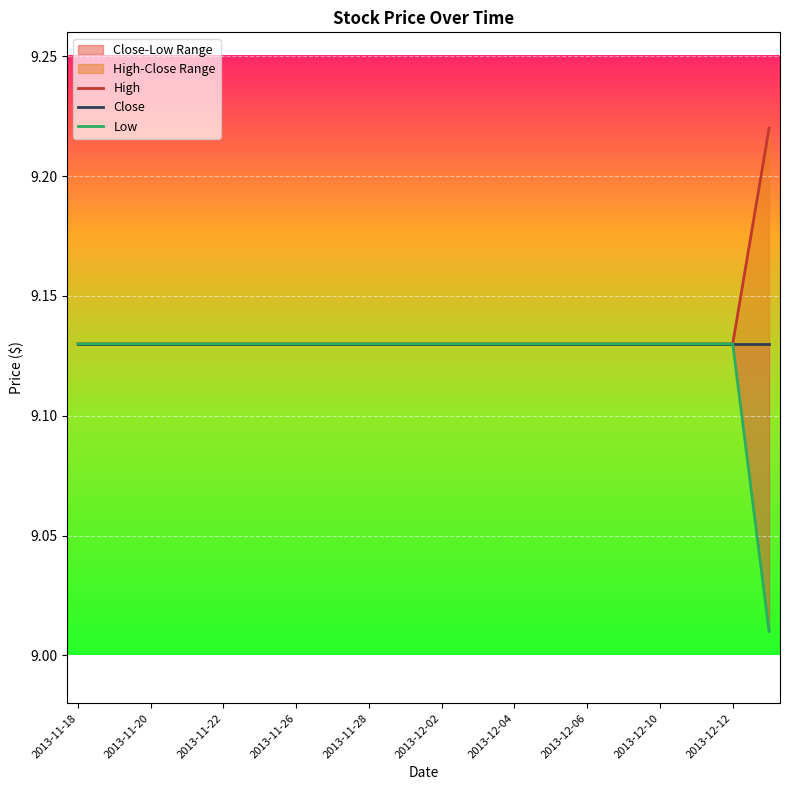

True or false: Close and High cross at least once.

False